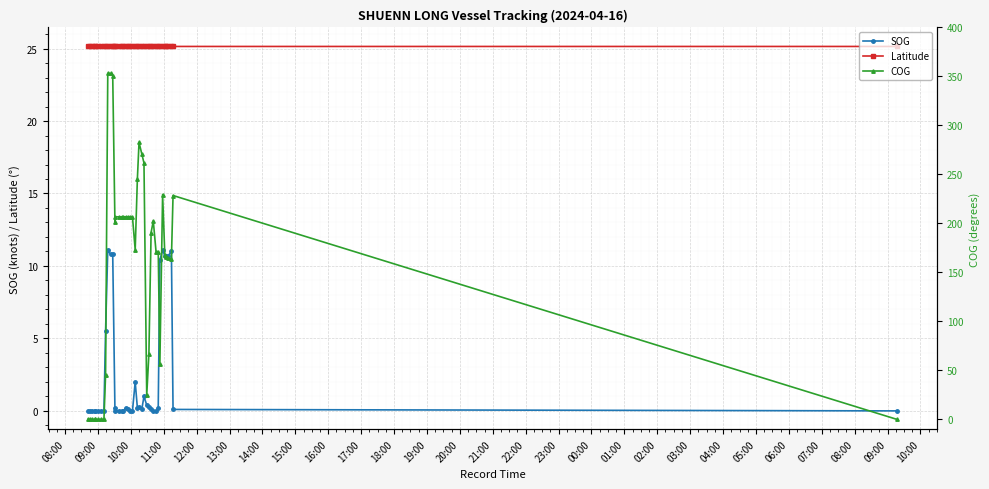

In Latitude, how many points are lower than both neighbors (excluding endpoints)?

8